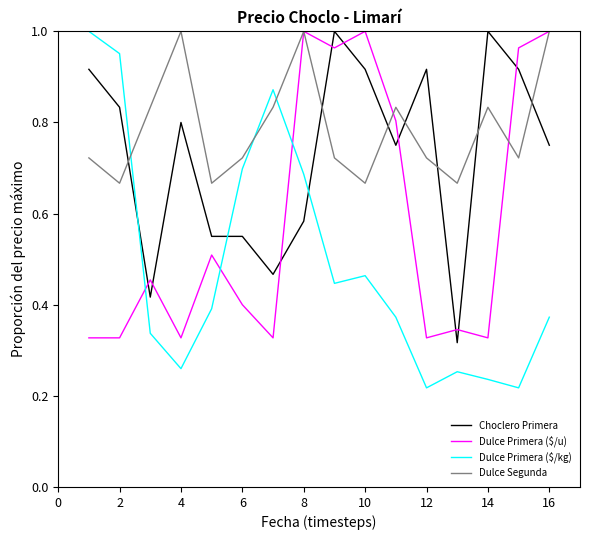

What is the sum of all Choclero Primera values?

11.7